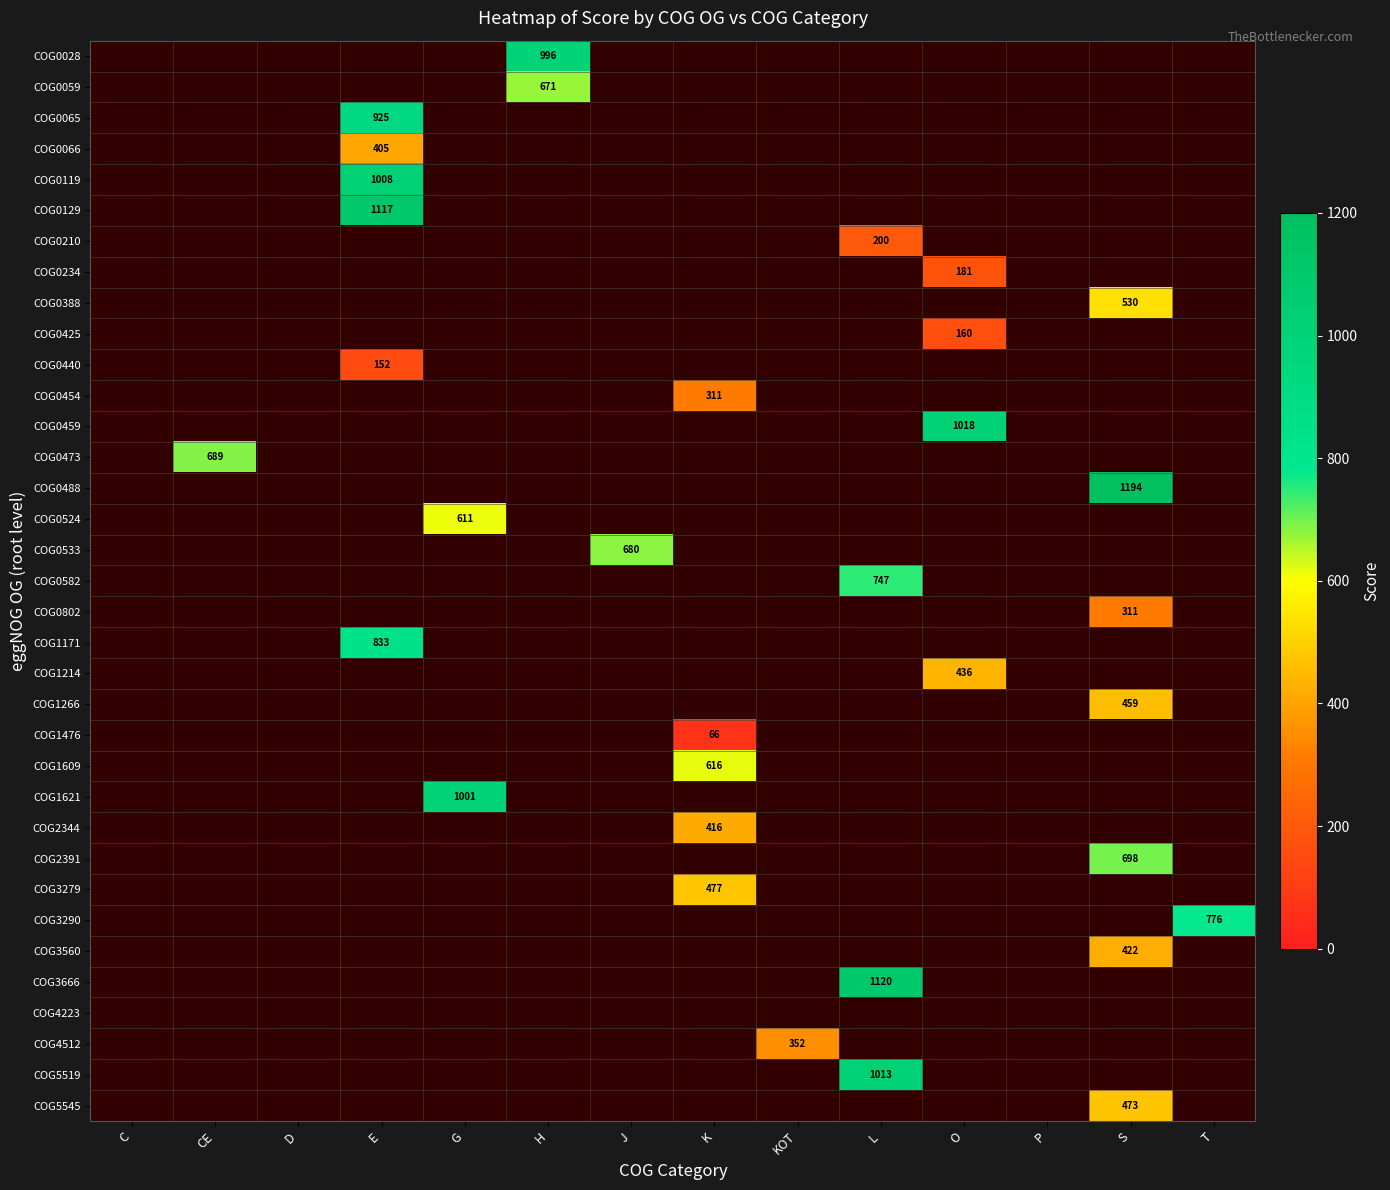

The COG1266 series shows 459 at S. True or false?

True